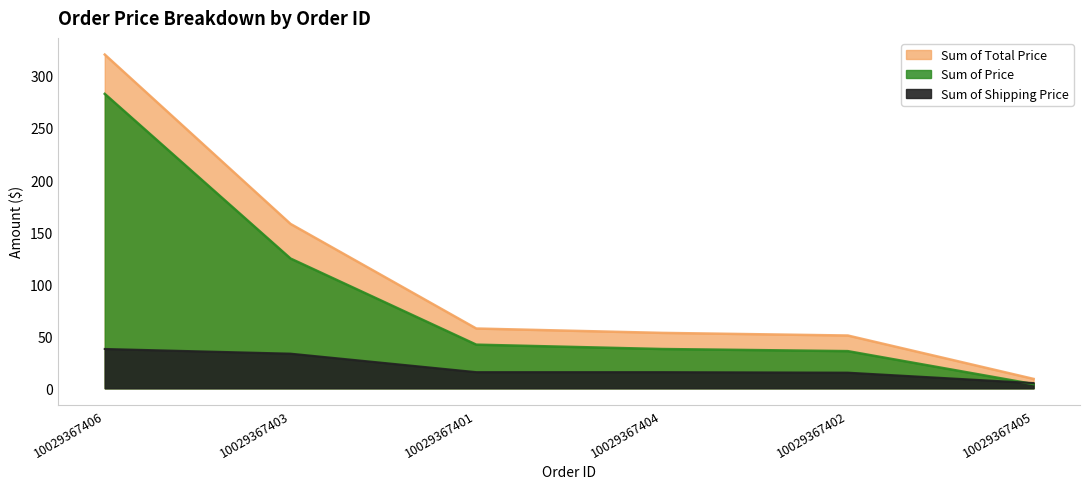

What value does the Sum of Price series have at 10029367401?

41.9